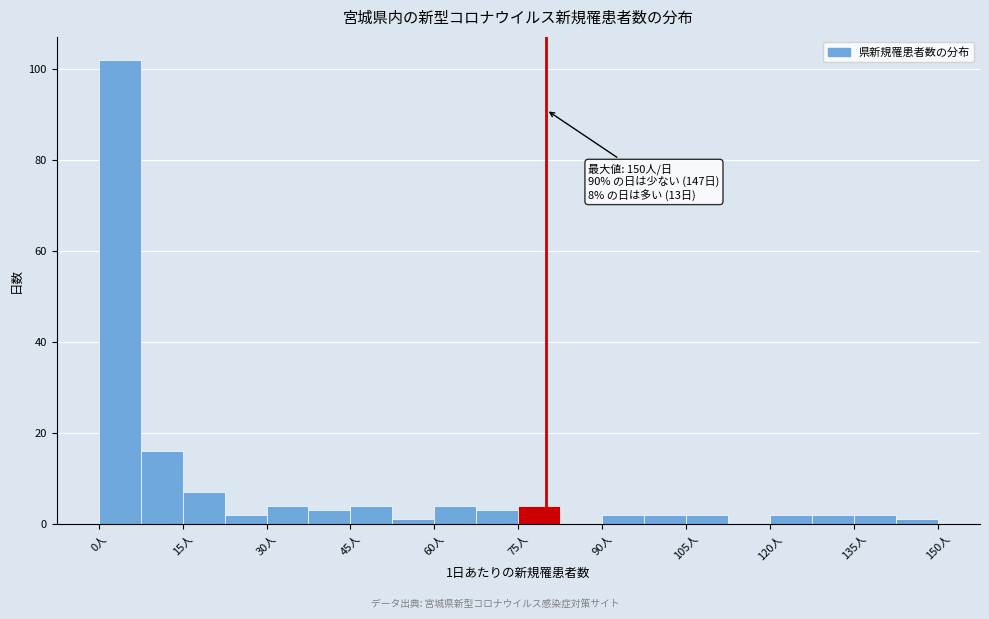

Around what value on the x-axis is the tallest bar? Give the approximate position of its centre, as read against the axis.

4